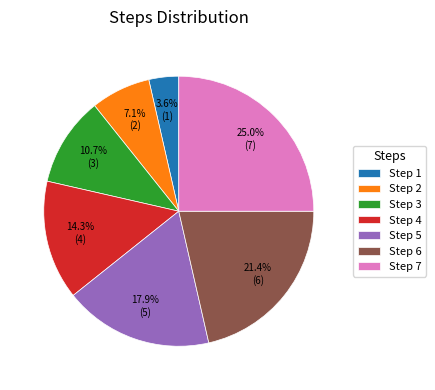

What percentage is the Step 3 slice, to the nearest percent?

11%